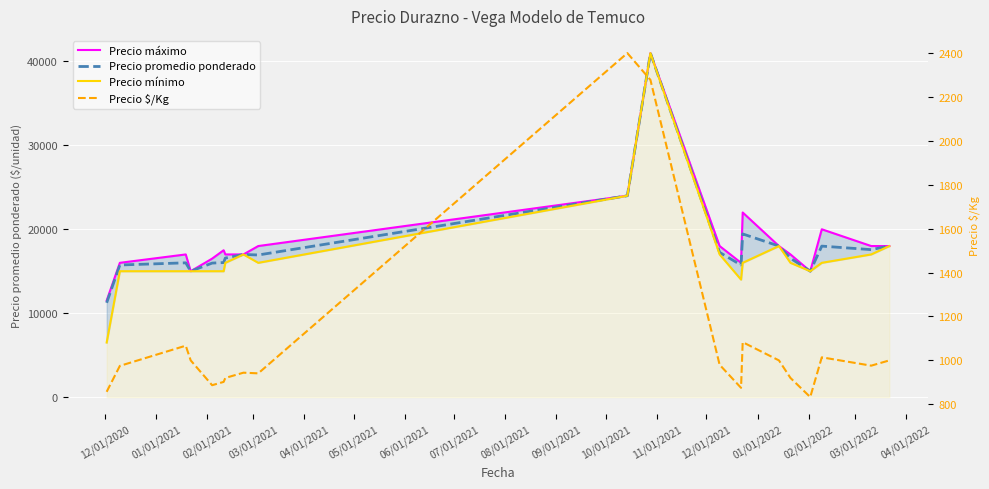

What is the difference between the maximum and minimum values in the Precio promedio ponderado series?

29764